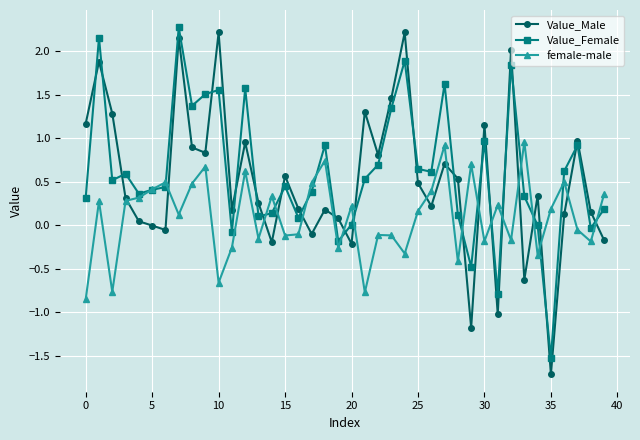

True or false: female-male has more than 2 interior local peaks.

True